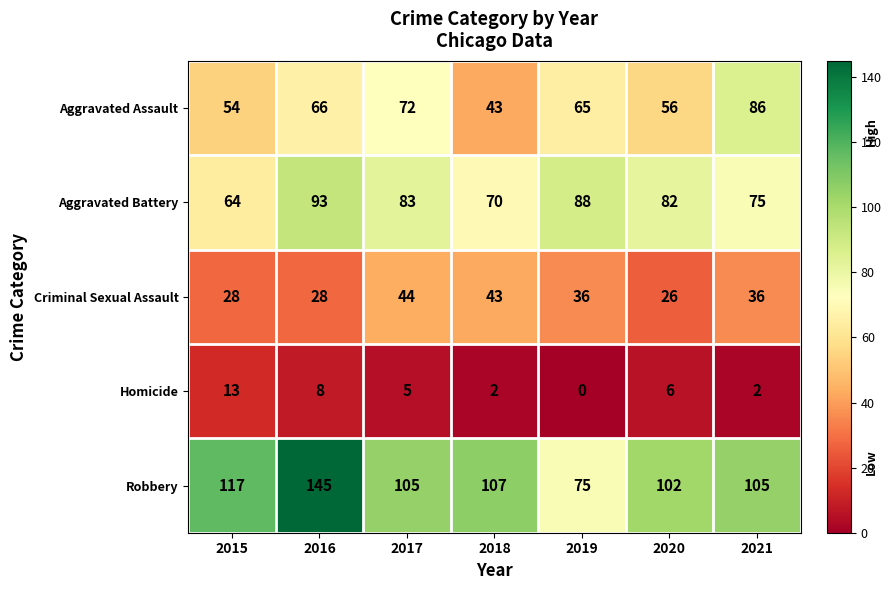

What is the difference between the maximum and minimum values in the Homicide series?

13